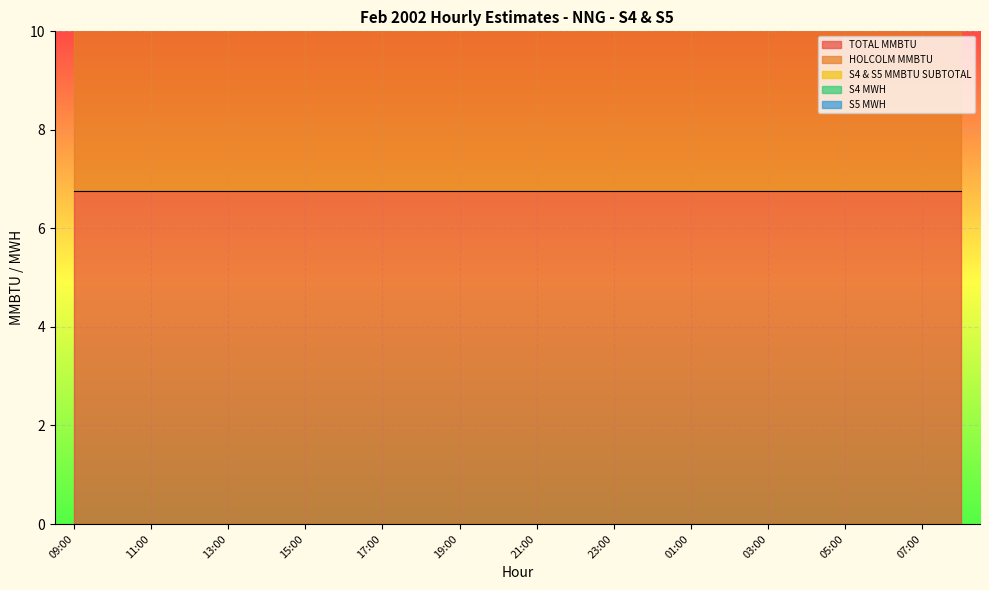

What is the spread (max minus min) of values at 15:00?

6.8